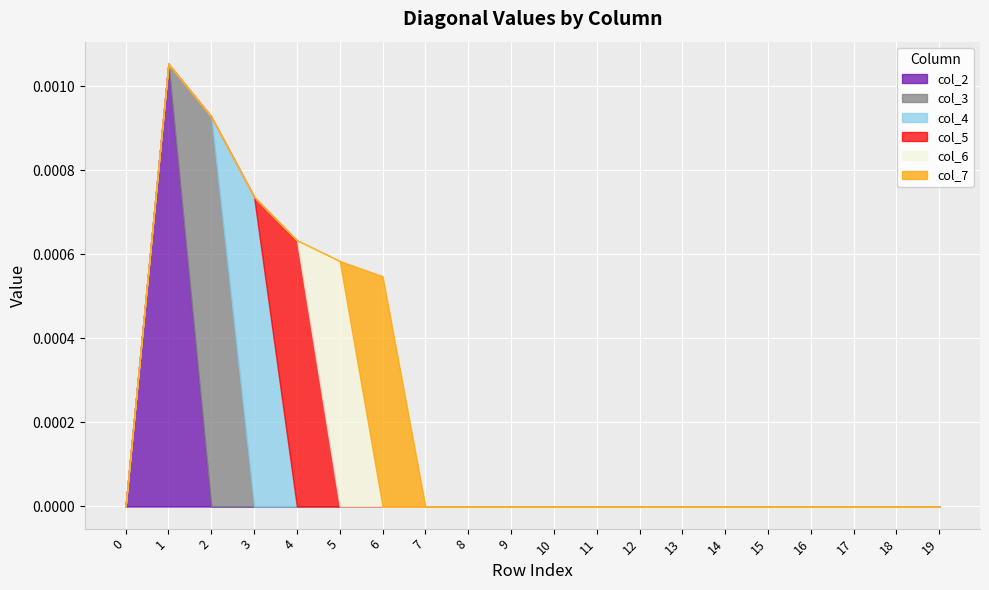

True or false: col_6 has a value of 0.0 at 13.

True